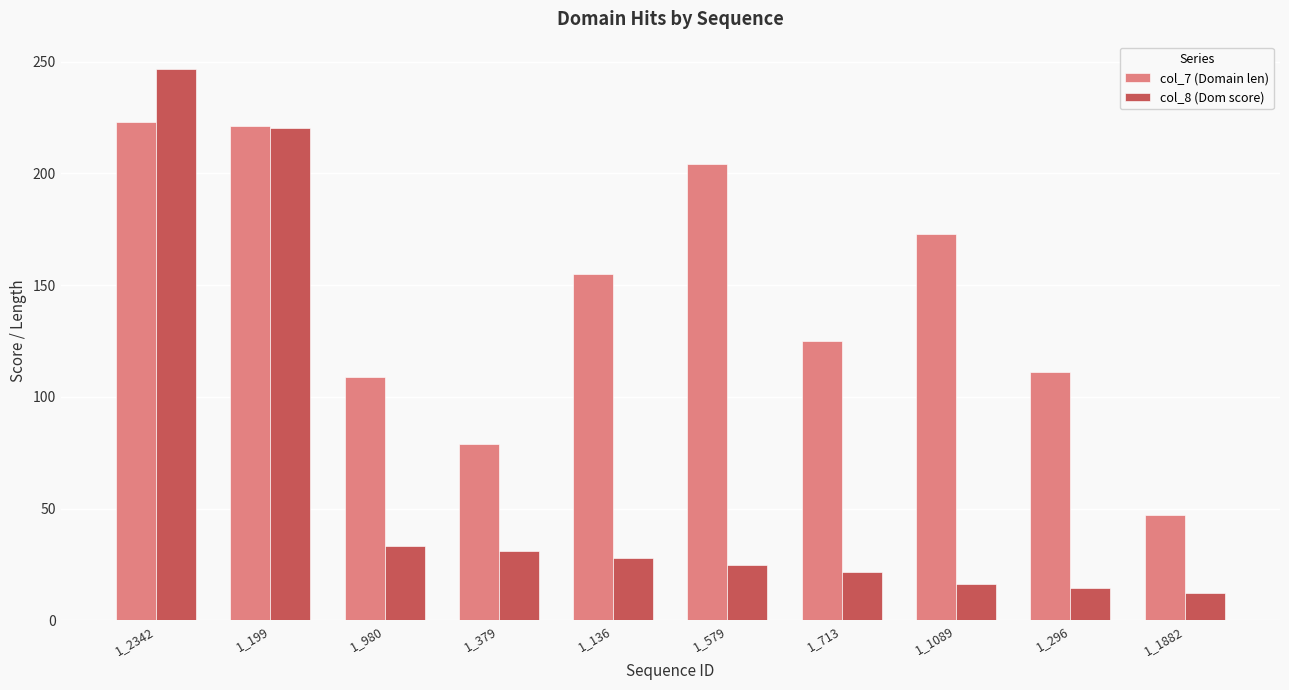

What is the difference between the maximum and second lowest values in the col_8 (Dom score) series?

232.0